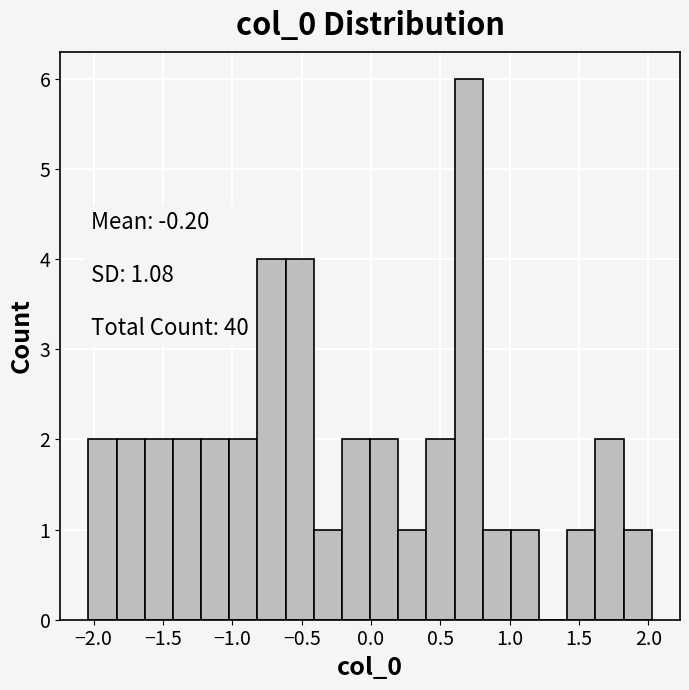

Over which range of the x-axis is the bar tallest?

0.60 to 0.80